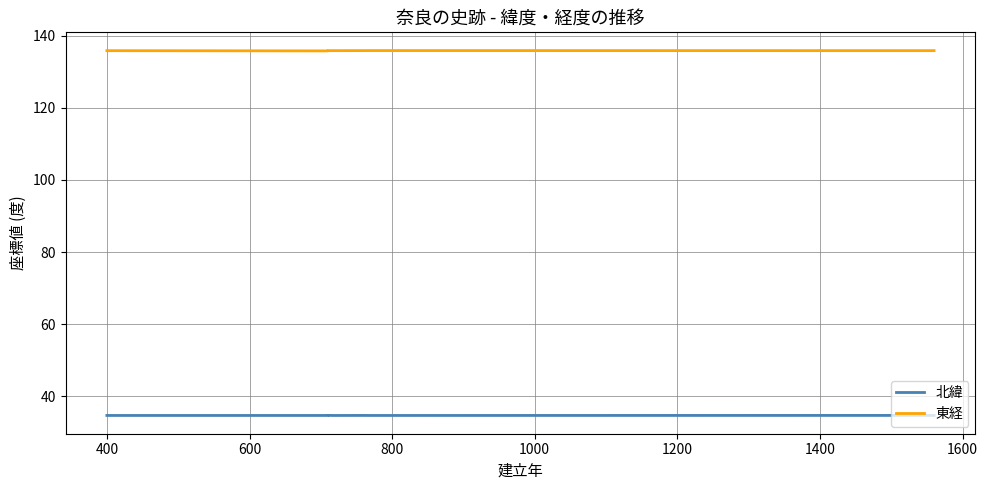

What is the value of the 北緯 point at the 3rd from the left?

34.7